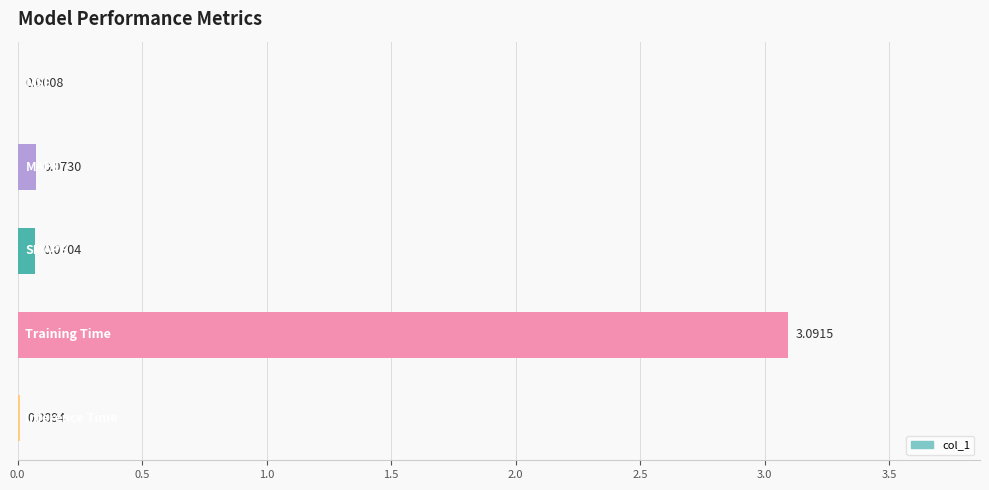

What is the sum of all values?

3.2